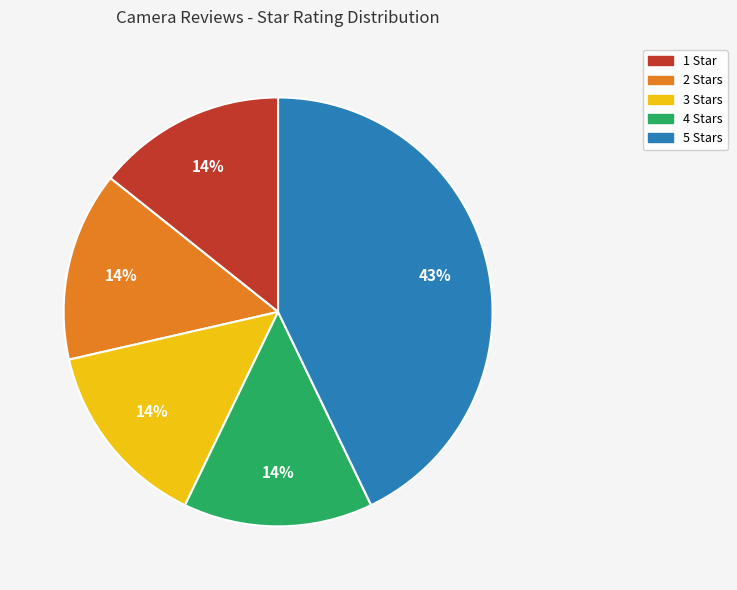

Count the number of slices in the pie.

5